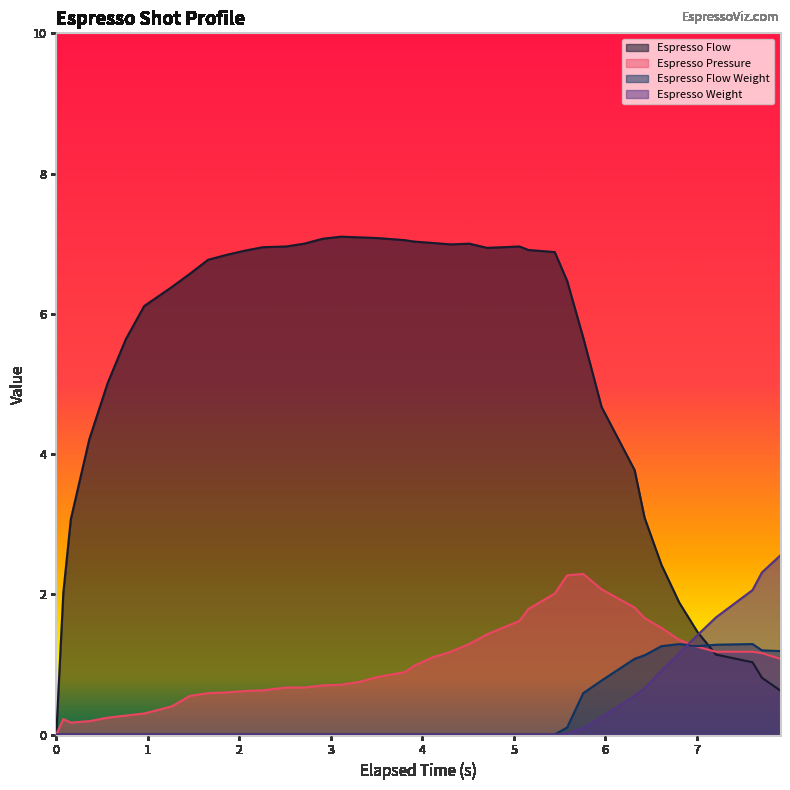

Which series has the widest spread of values?

Espresso Flow